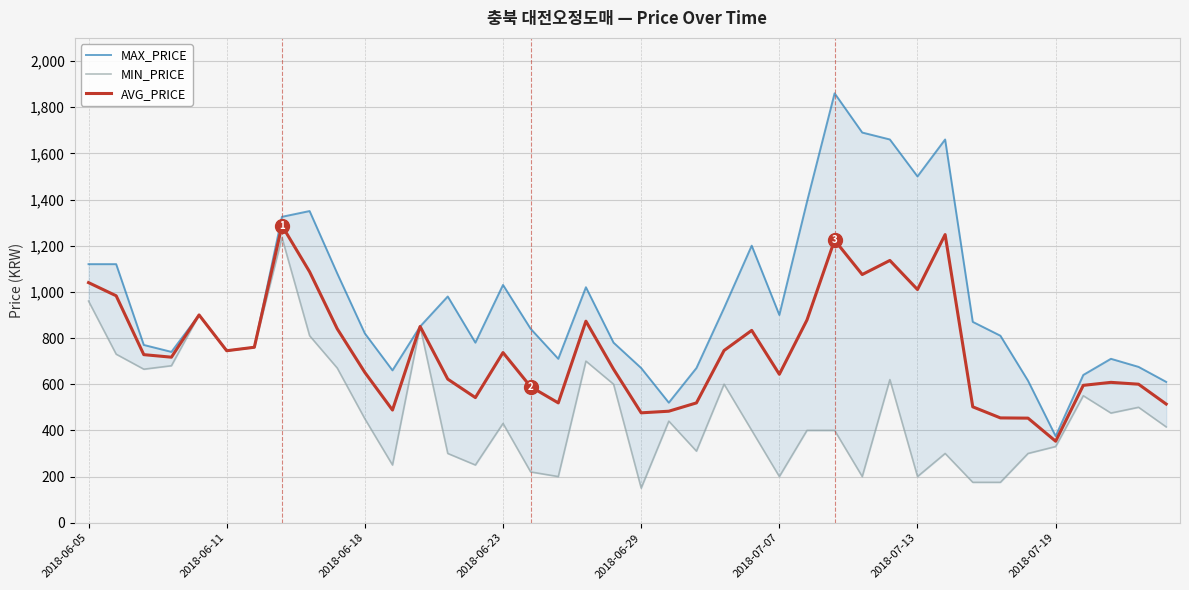

True or false: AVG_PRICE and MAX_PRICE intersect in this chart.

False